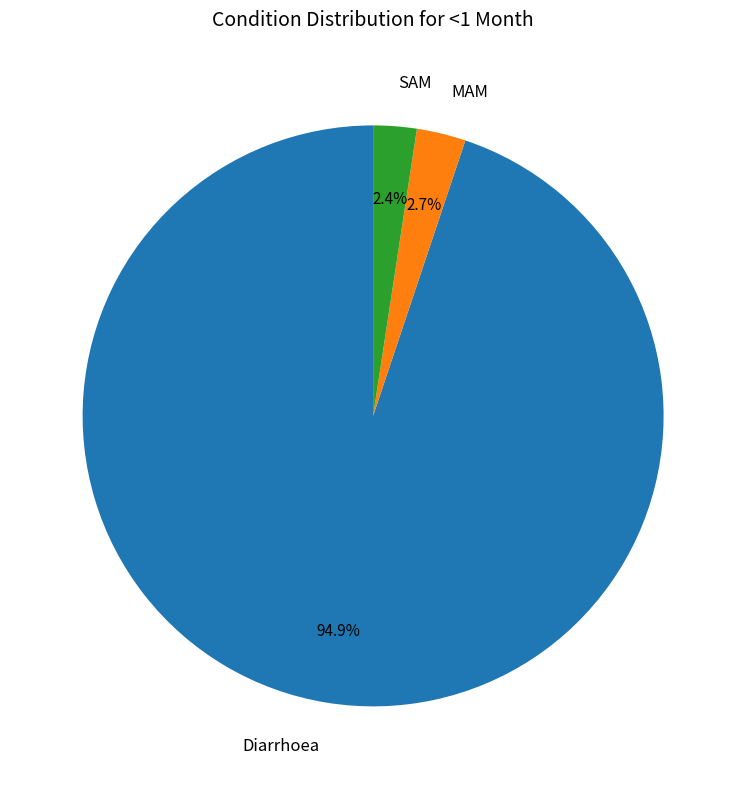

Which category has the biggest portion of the pie?

Diarrhoea